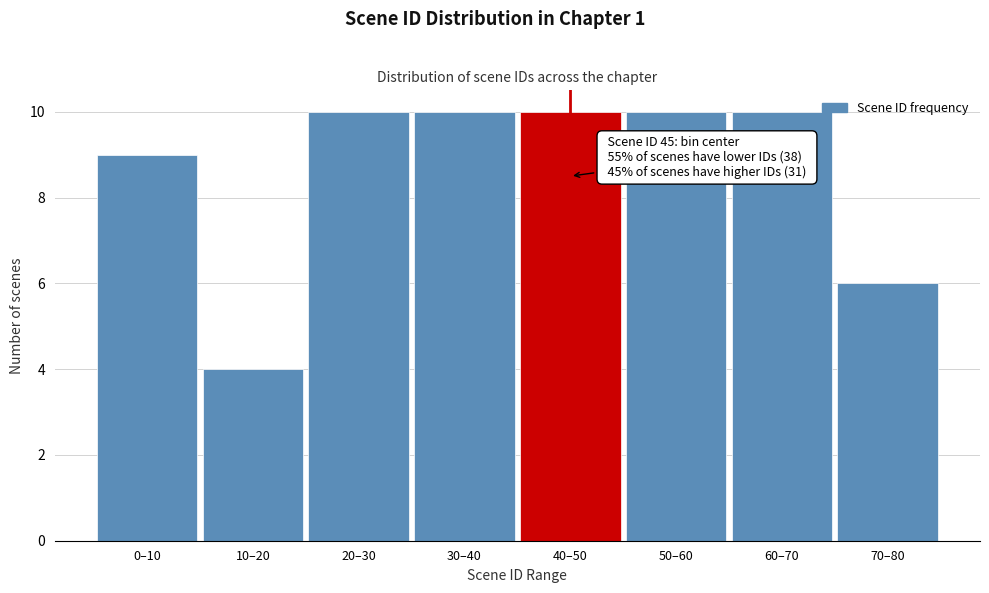

Reading left to right, what are all the values shown in this chart?

9	4	10	10	10	10	10	6